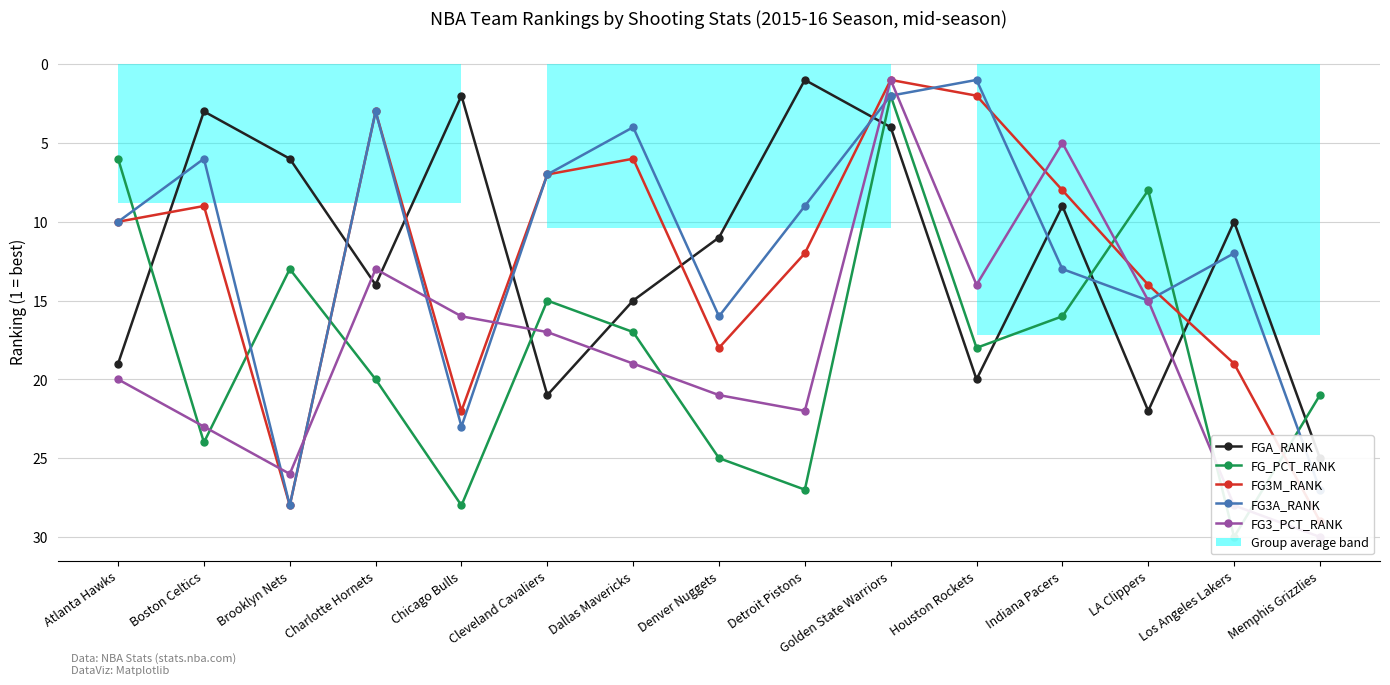

Which series has the largest total across all categories?

FG_PCT_RANK